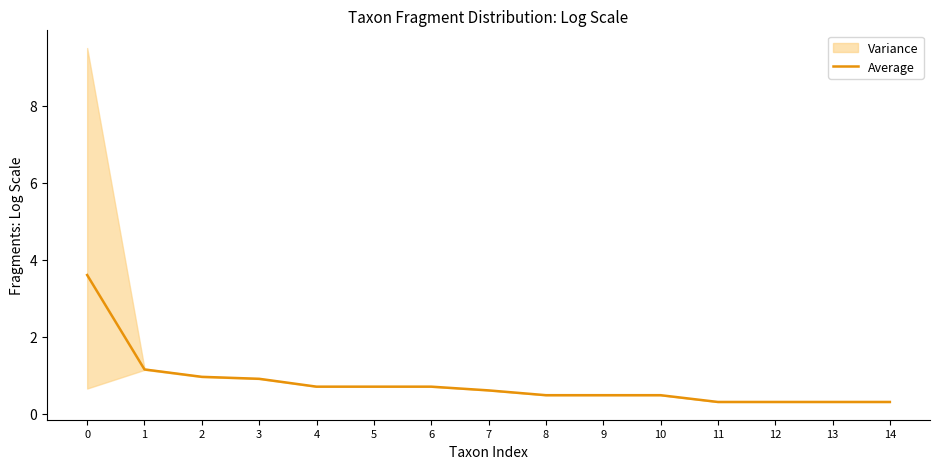

True or false: the data shows 0.7 at 4.

True